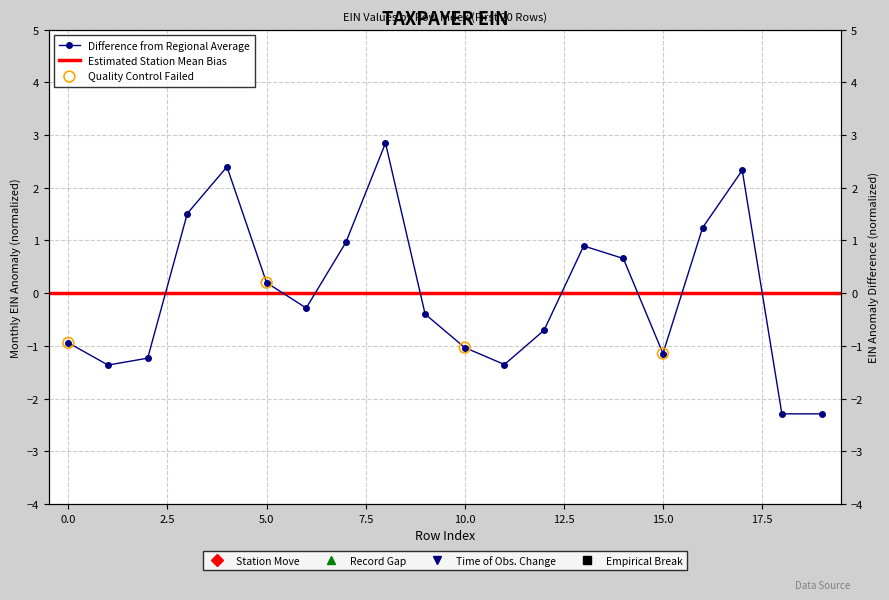

Which has a higher value, 1 or 14?

14